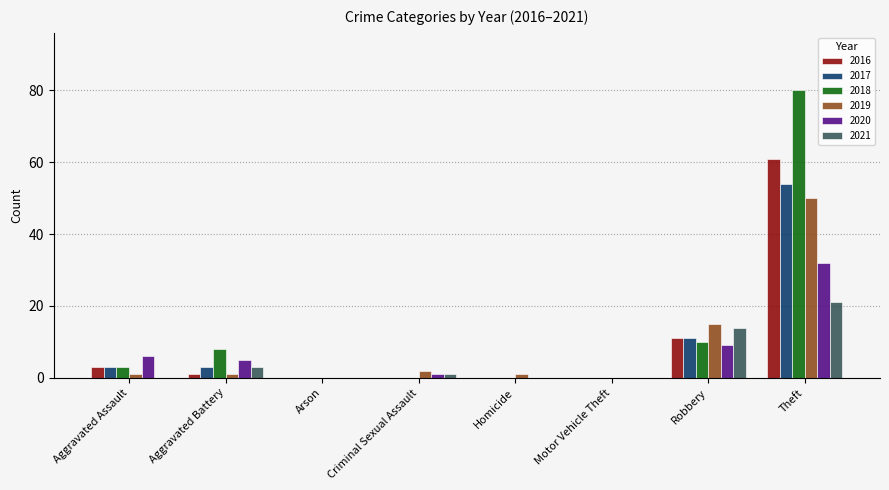

How many series are shown in this chart?

6